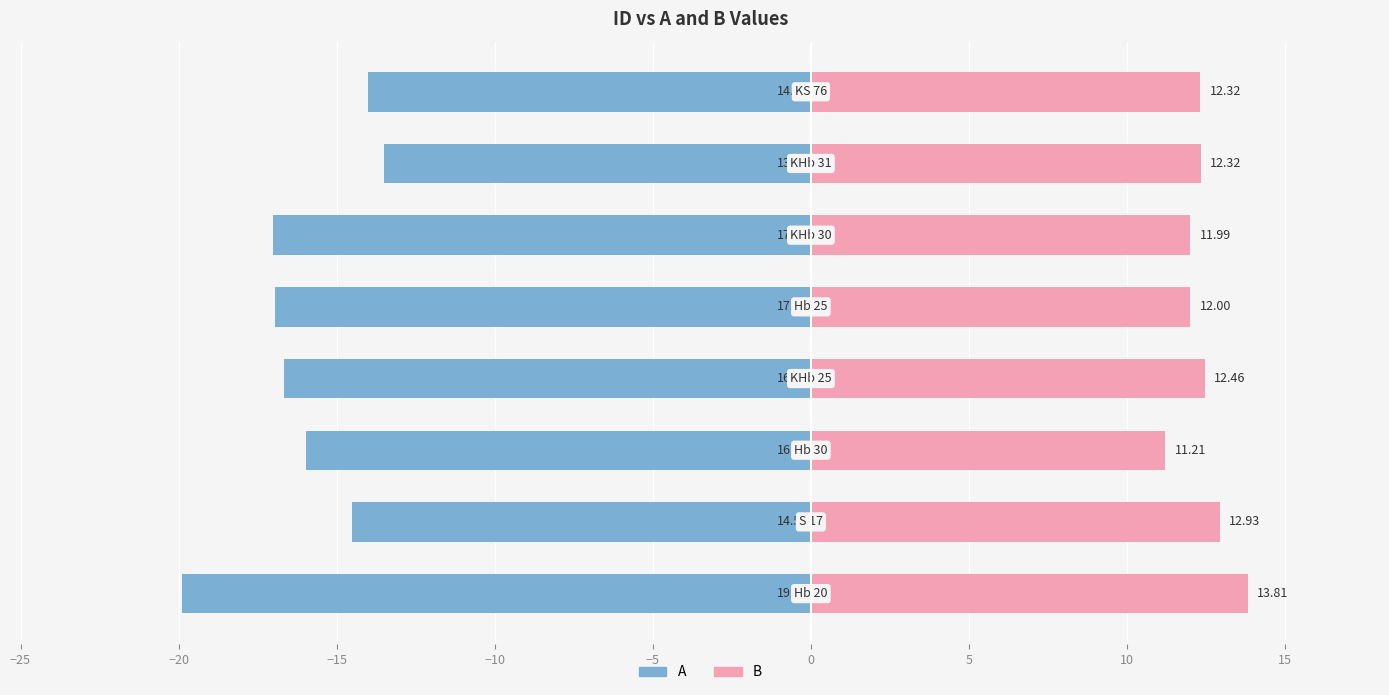

At how many categories does at least one series exceed -1?

8